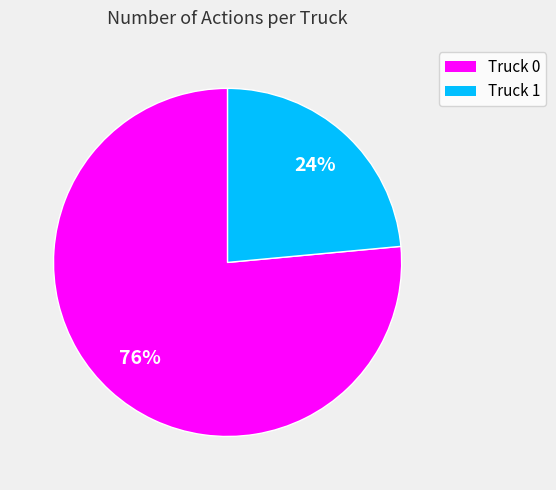

Do Truck 1 and Truck 0 together represent more than half of the pie?

Yes